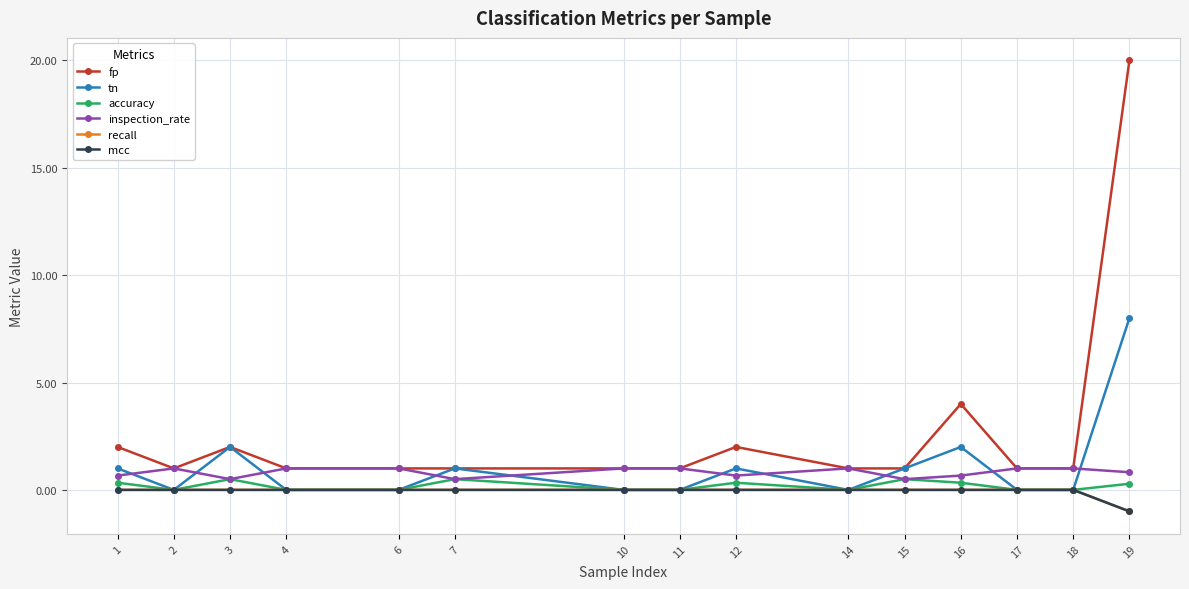

How many interior local valleys does the tn series have?

2